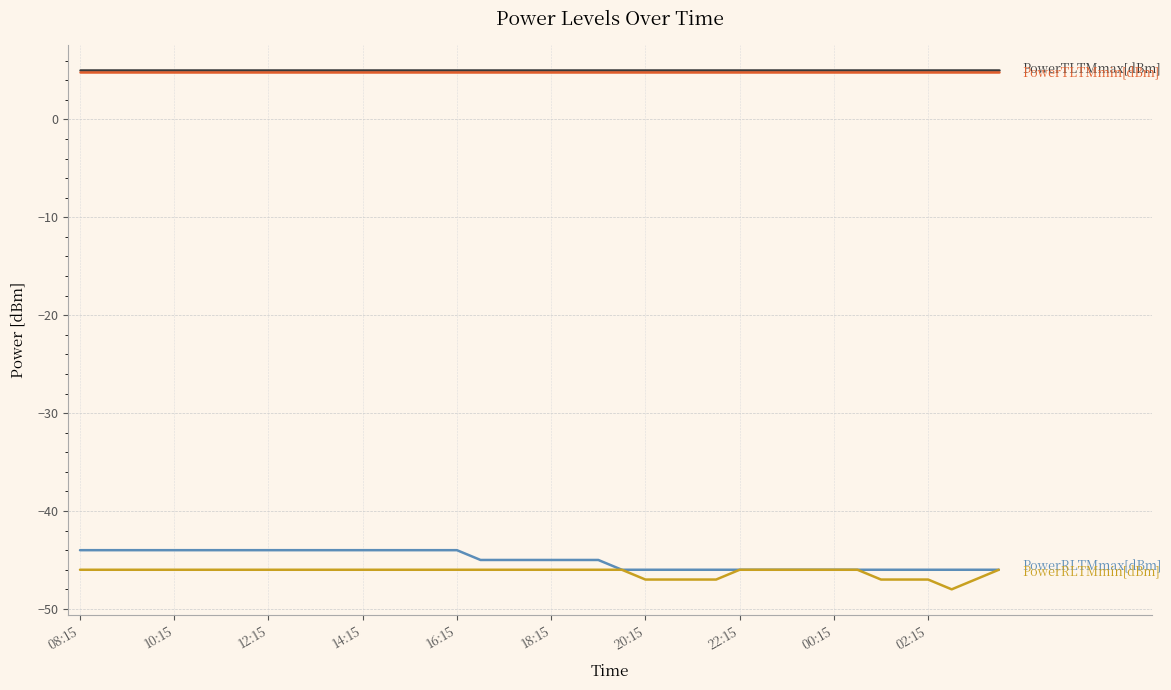

What is the maximum value shown in the chart?

5.0